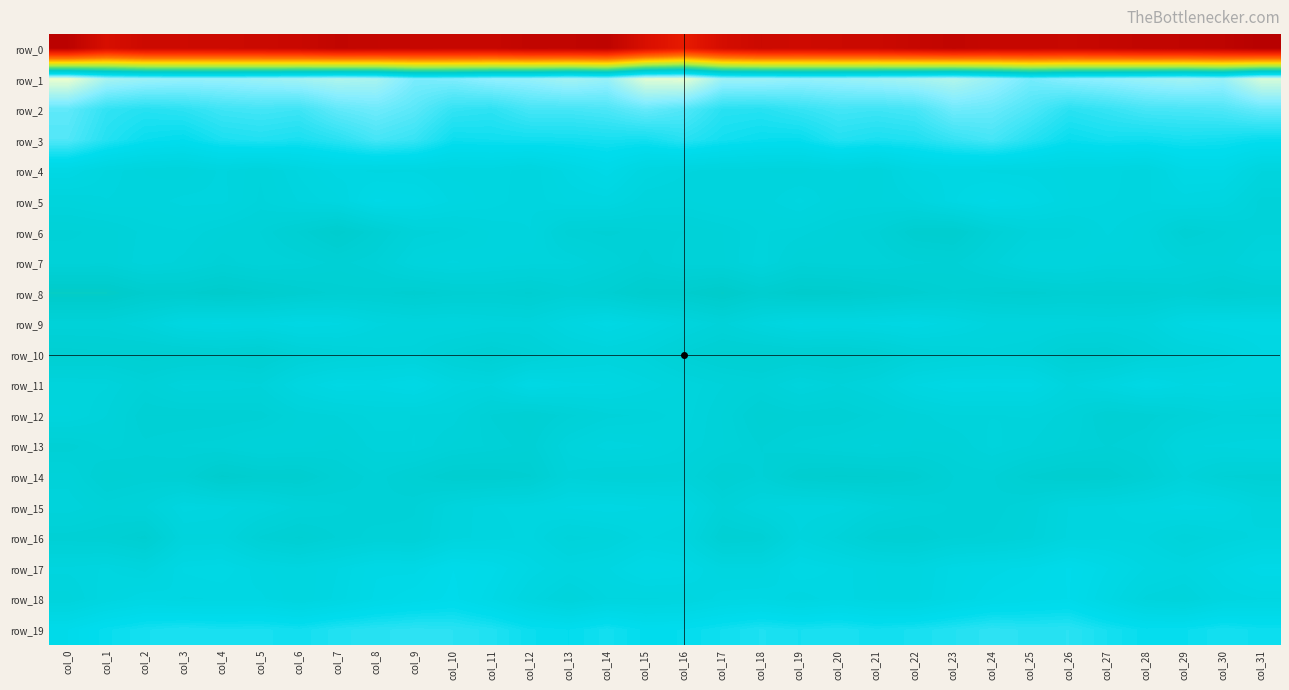

At which category is the sum across all series the highest?

col_16